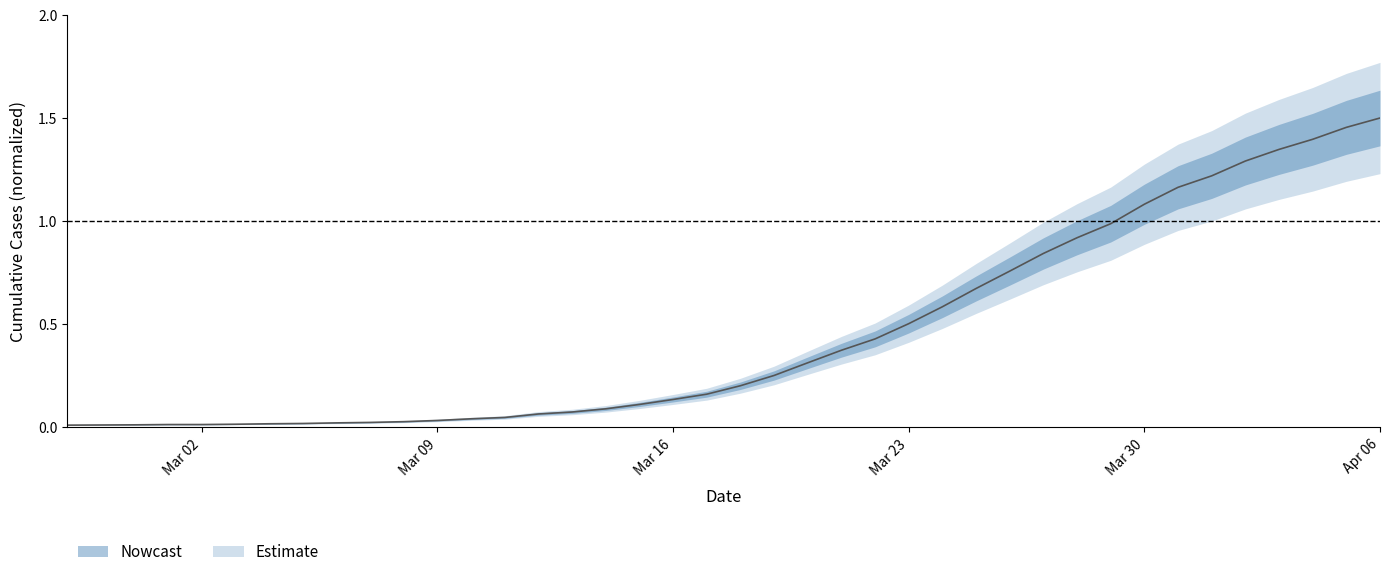

Rank the categories by value from highest to lowest.

2020-04-06, 2020-04-05, 2020-04-04, 2020-04-03, 2020-04-02, 2020-04-01, 2020-03-31, 2020-03-30, 2020-03-29, 2020-03-28, 2020-03-27, 2020-03-26, 2020-03-25, 2020-03-24, 2020-03-23, 2020-03-22, 2020-03-21, 2020-03-20, 2020-03-19, 2020-03-18, 2020-03-17, 2020-03-16, 2020-03-15, 2020-03-14, 2020-03-13, 2020-03-12, 2020-03-11, 2020-03-10, 2020-03-09, 2020-03-08, 2020-03-07, 2020-03-06, 2020-03-05, 2020-03-04, 2020-03-03, 2020-03-01, 2020-03-02, 2020-02-29, 2020-02-28, 2020-02-27